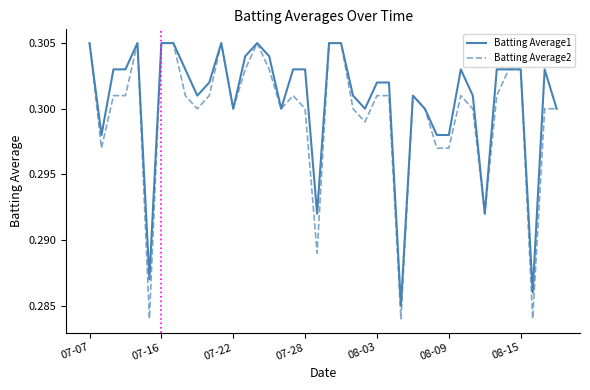

Rank the series by their average value, from highest to lowest.

Batting Average1, Batting Average2